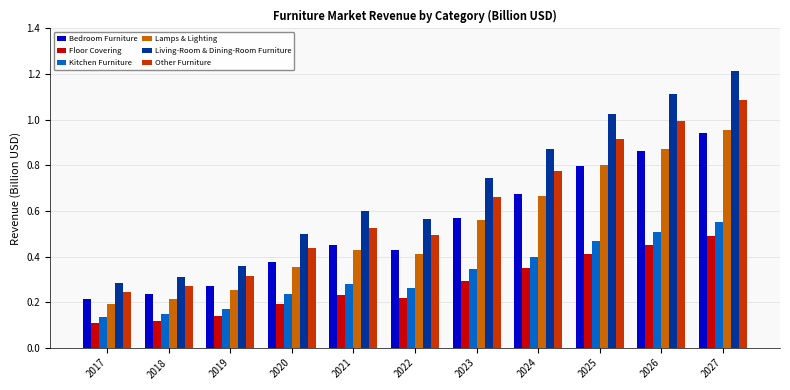

What is the sum of all Bedroom Furniture values?

5.8